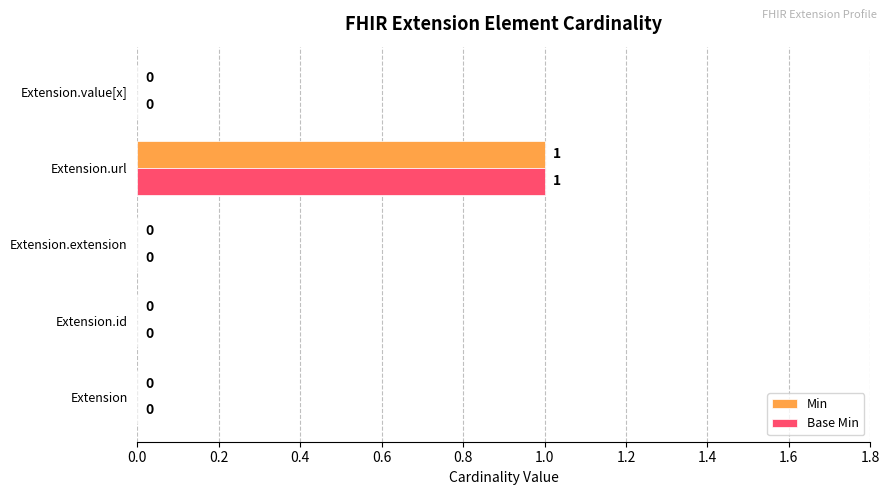

Is the value of Min at Extension.extension greater than the value of Base Min at Extension.url?

No